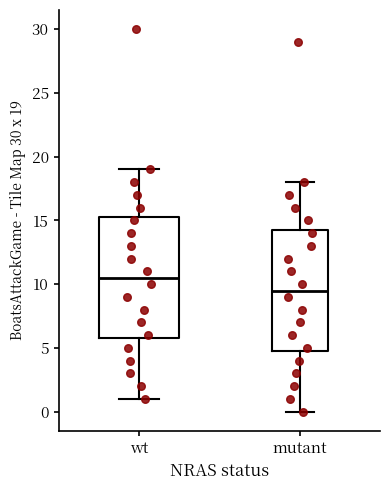

Where does the upper whisker of the box for wt end on the y-axis? The values are not printed on the chart, so give them approximately, as read against the axis.

19.0